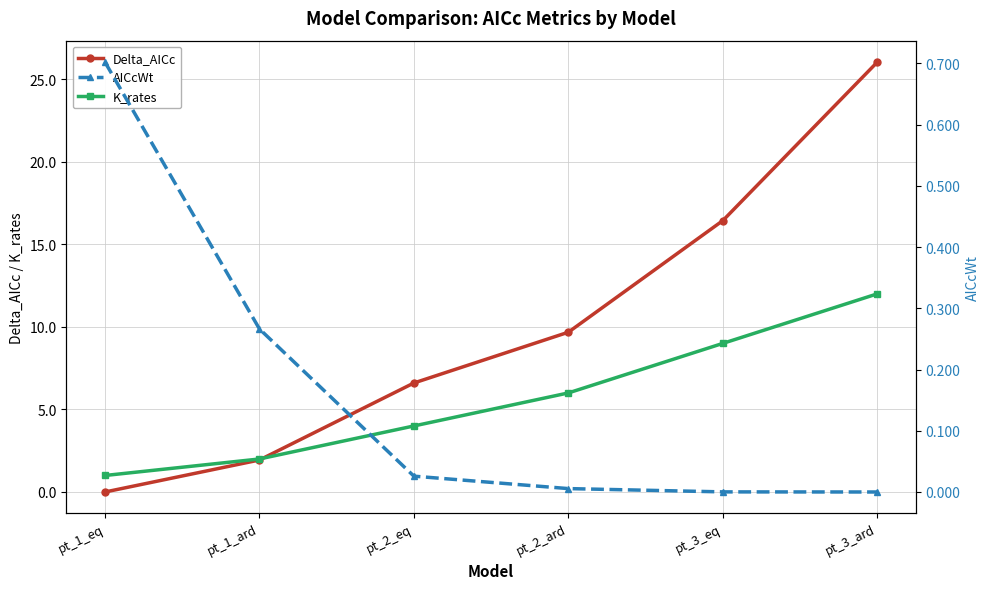

Is it true that K_rates equals 21.2 at pt_3_ard?

False